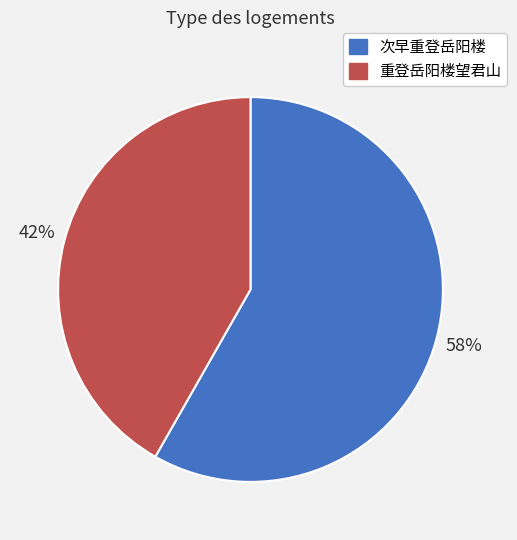

How many segments does this pie chart have?

2